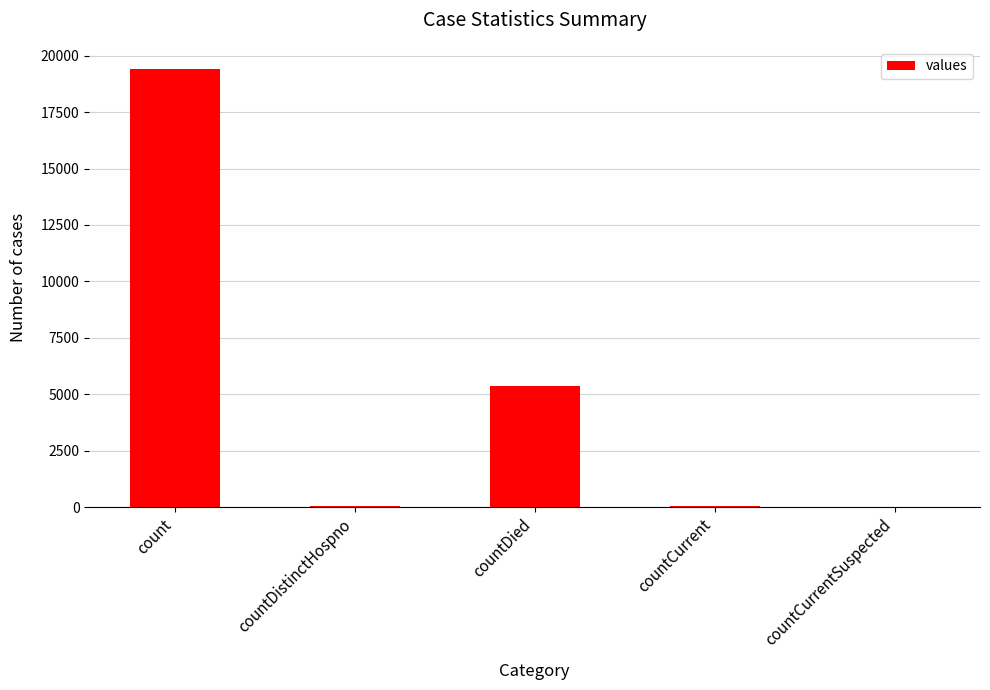

Approximately how many times larger is the value at count compared to countDied?

3.6